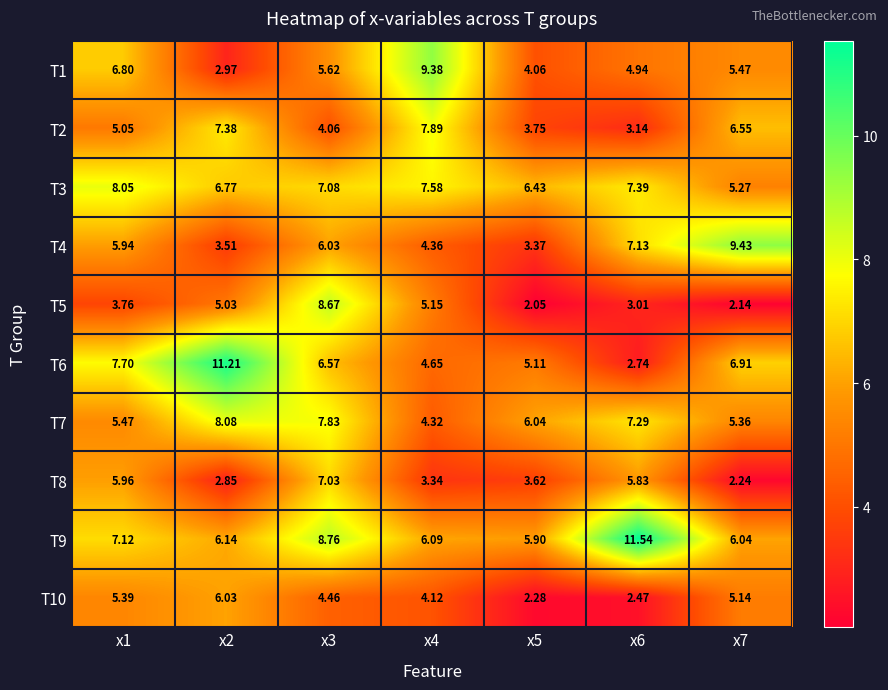

Is the value of T10 at x4 greater than the value of T2 at x6?

Yes